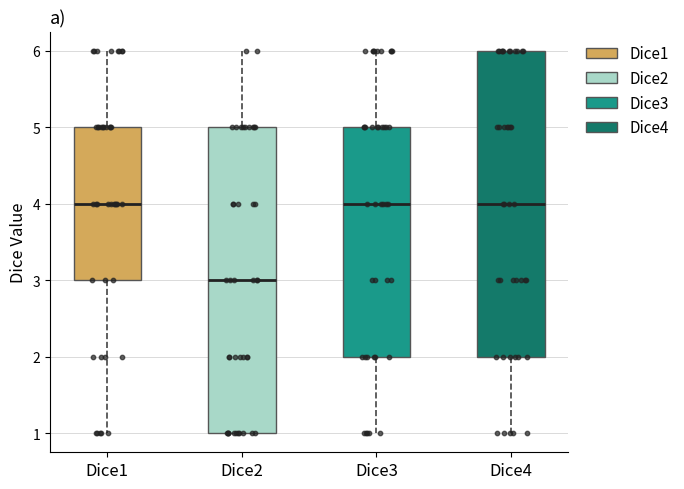

Reading left to right, transcribe this box plot: for each box, give where its median line is, the range the box spans, and where its two whiskers end, as read against the y-axis. The values are not printed on the chart, so give them approximately, as read against the axis.

Dice1: median 4, box 3 to 5, whiskers 1 to 6
Dice2: median 3, box 1 to 5, whiskers 1 to 6
Dice3: median 4, box 2 to 5, whiskers 1 to 6
Dice4: median 4, box 2 to 6, whiskers 1 to 6